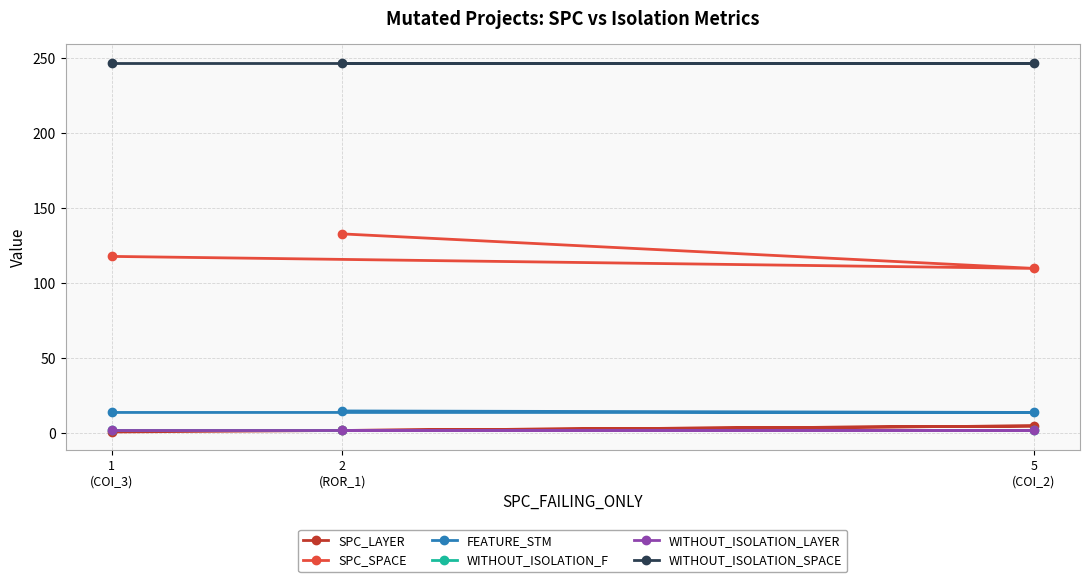

Which series has the largest range (max minus min)?

SPC_SPACE